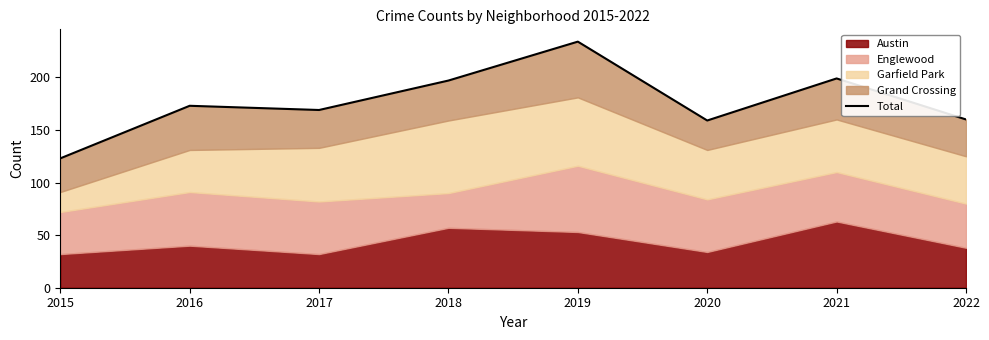

At which category does the data reach its first local valley?

2017